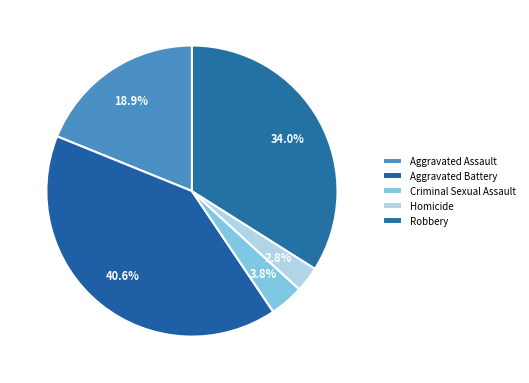

How many slices are in this pie chart?

5